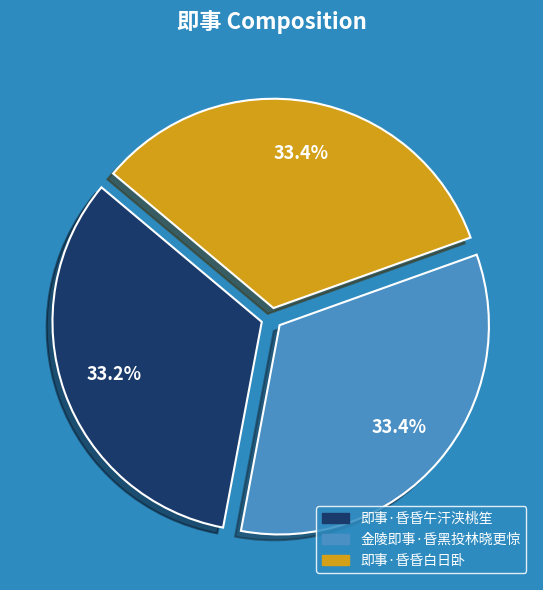

Is it true that 金陵即事·昏黑投林晓更惊 is 33% of the pie?

True